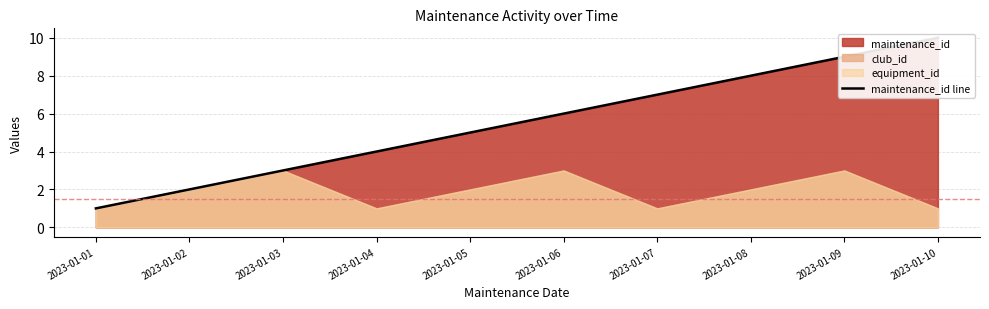

What is the smallest value displayed?

1